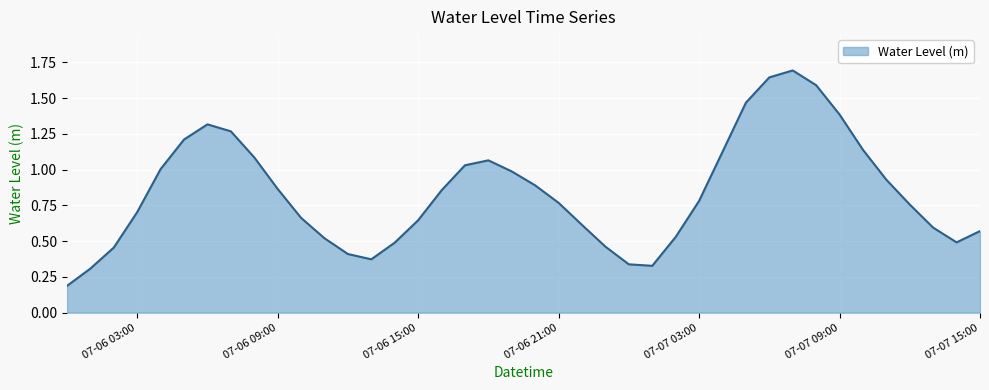

What is the maximum value shown in the chart?

1.7